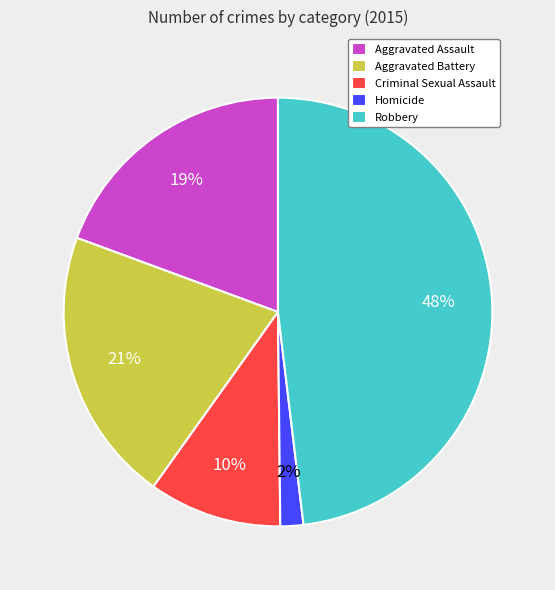

How many slices are in this pie chart?

5